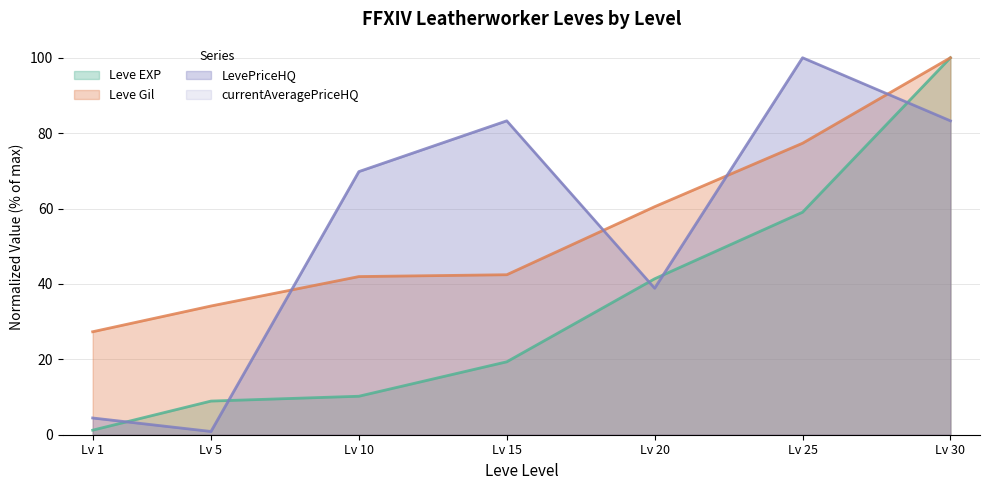

At which label does Leve Gil reach its peak?

Lv 30